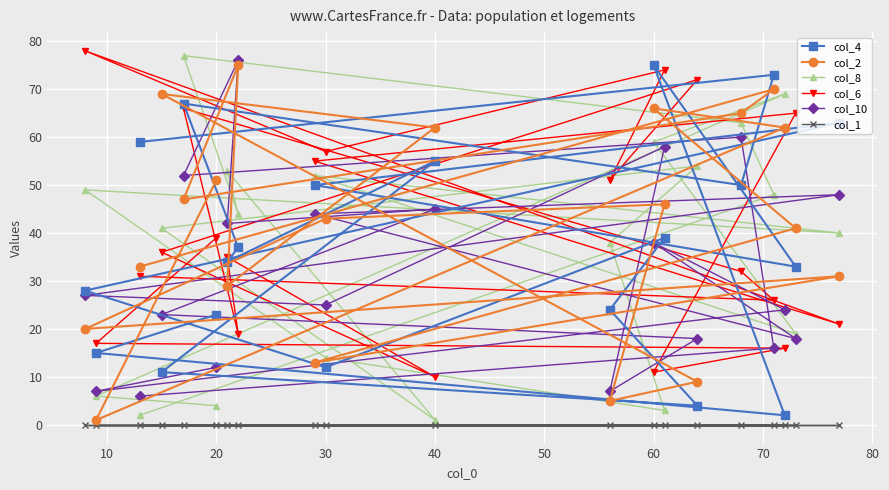

What are all the series names shown in the legend?

col_4, col_2, col_8, col_6, col_10, col_1